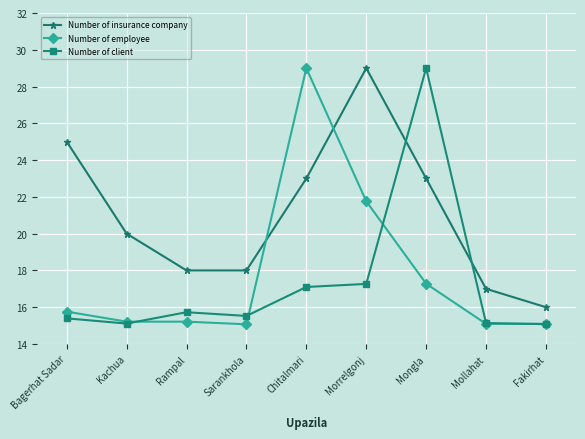

What is the lowest value of the Number of employee series?

15.1